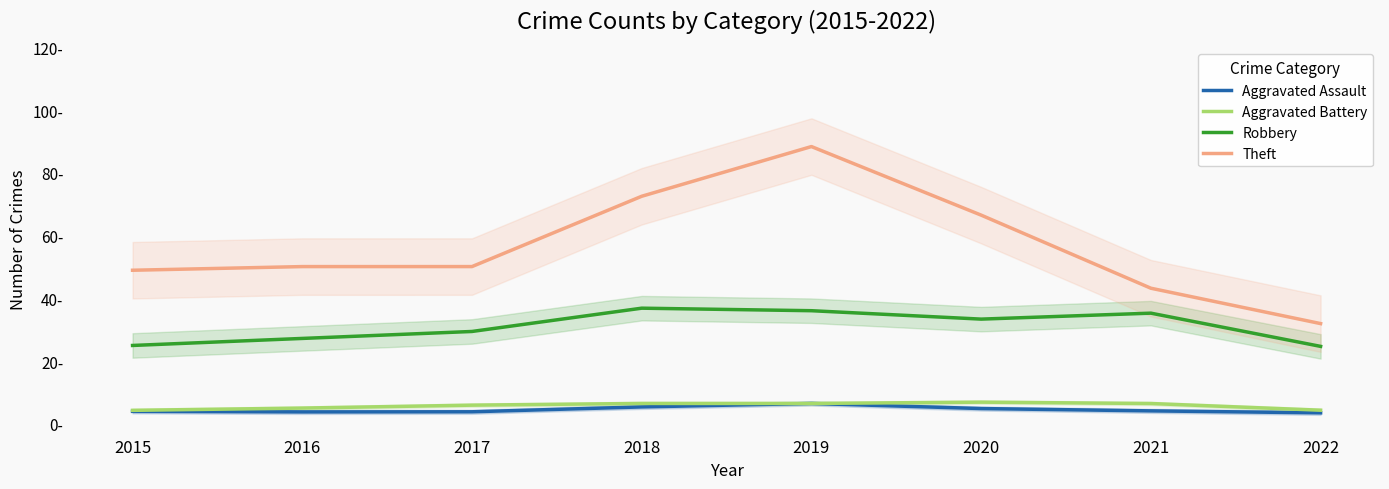

The Theft series shows 66.9 at 2021. True or false?

False